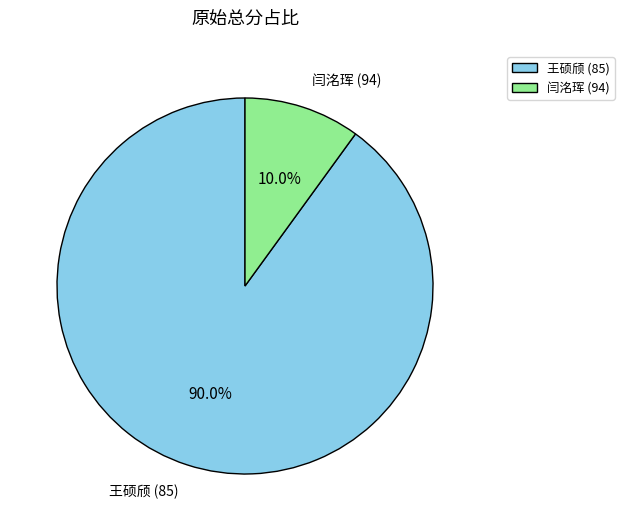

Count the number of slices in the pie.

2